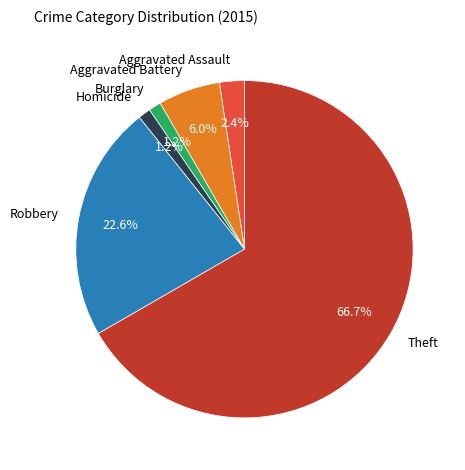

Is there any slice that represents more than half of the pie?

Yes